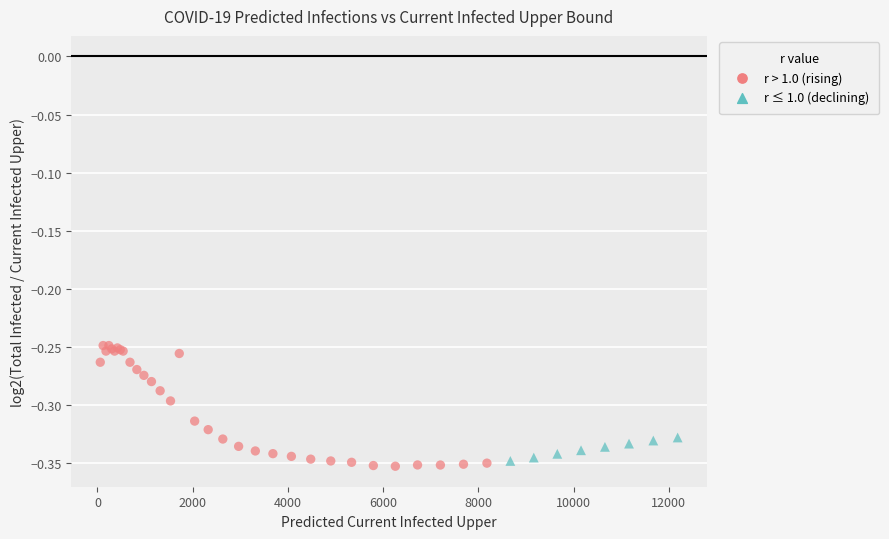

Which series contains the highest Y value?

r > 1.0 (rising)